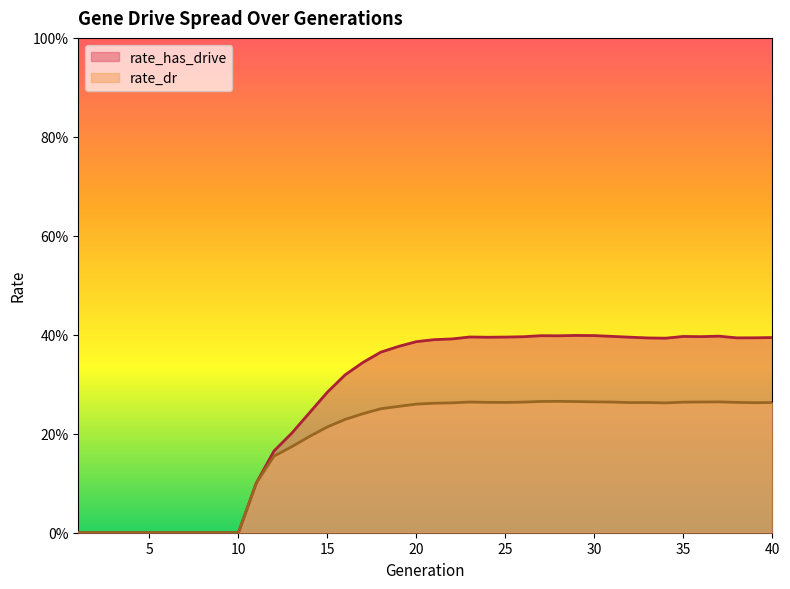

At which category does rate_dr reach its first local peak?

23